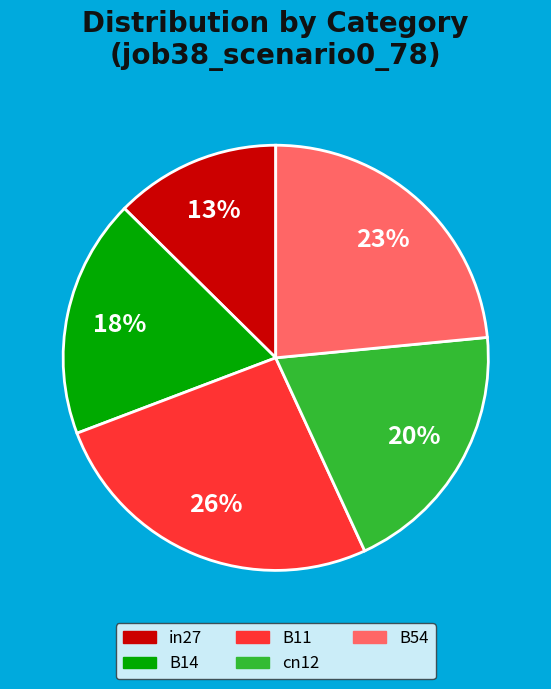

Is there any slice that represents more than half of the pie?

No